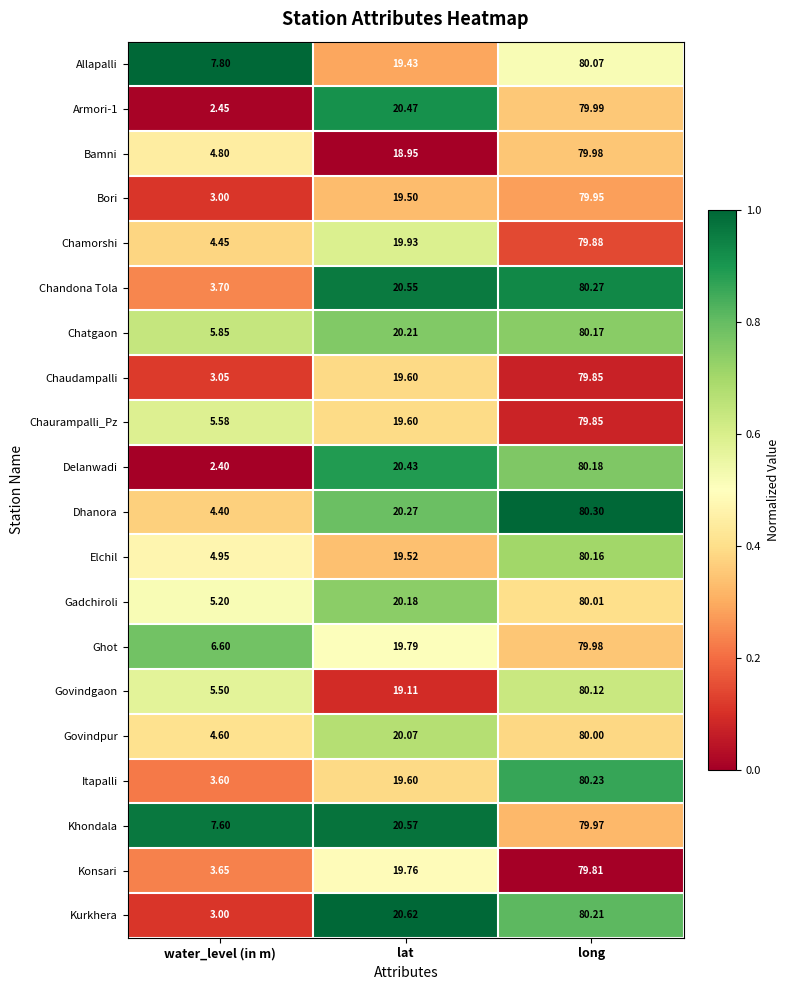

Where does the Armori-1 series first go above 20?

lat